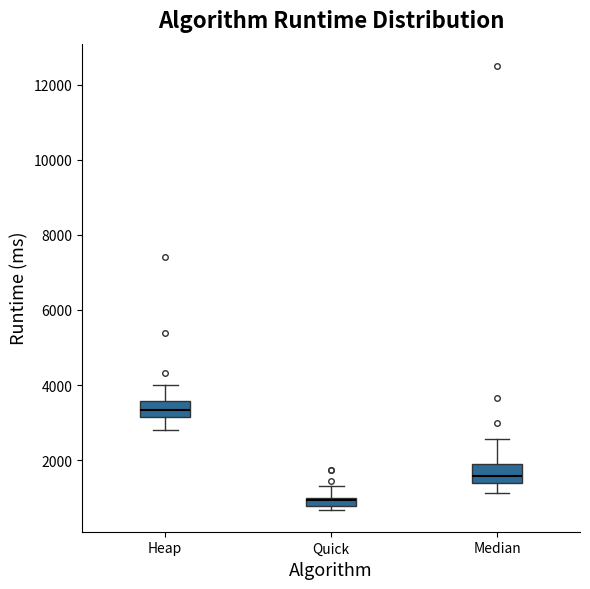

Where does the lower whisker of the box for Heap end on the y-axis? The values are not printed on the chart, so give them approximately, as read against the axis.

2800